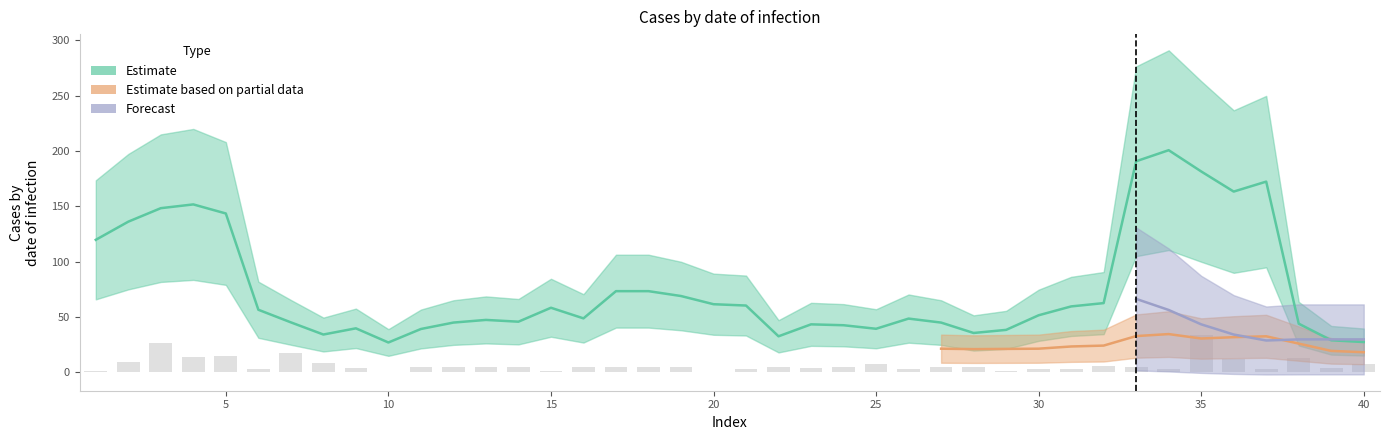

How many data points are less than 5?

15